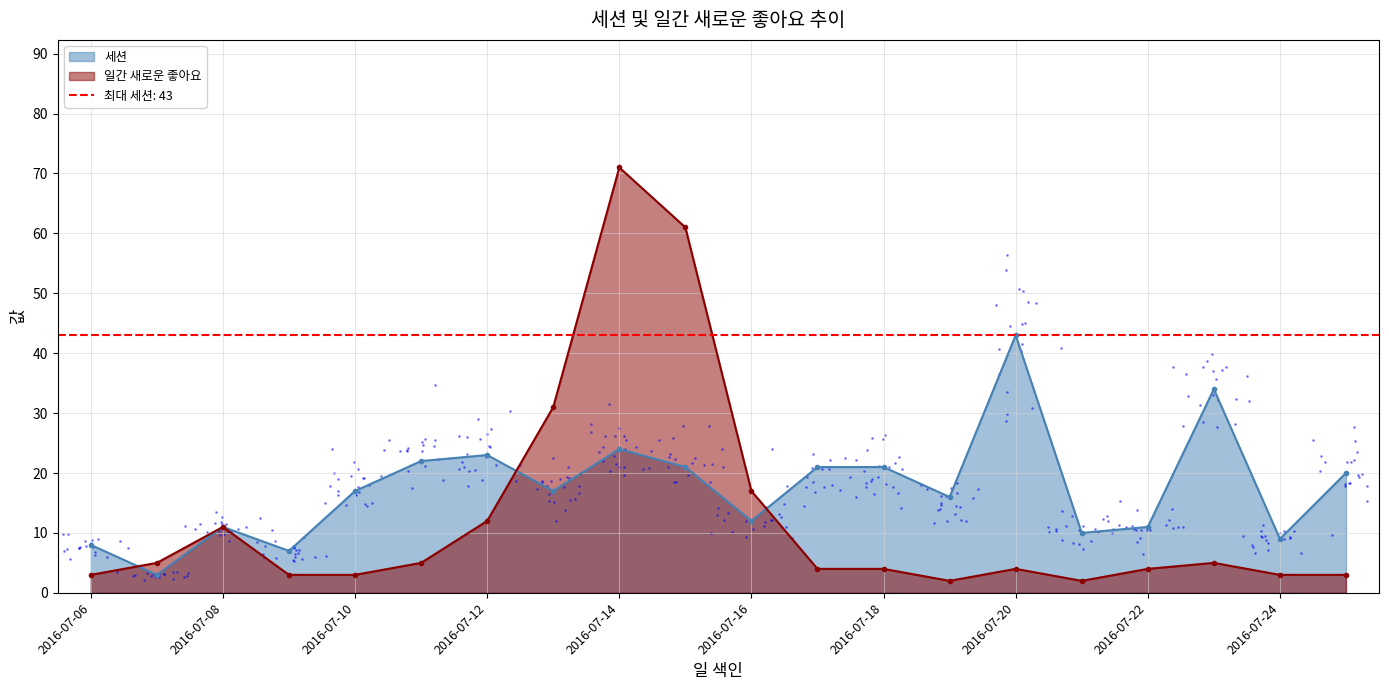

At how many categories does at least one series exceed 68?

1